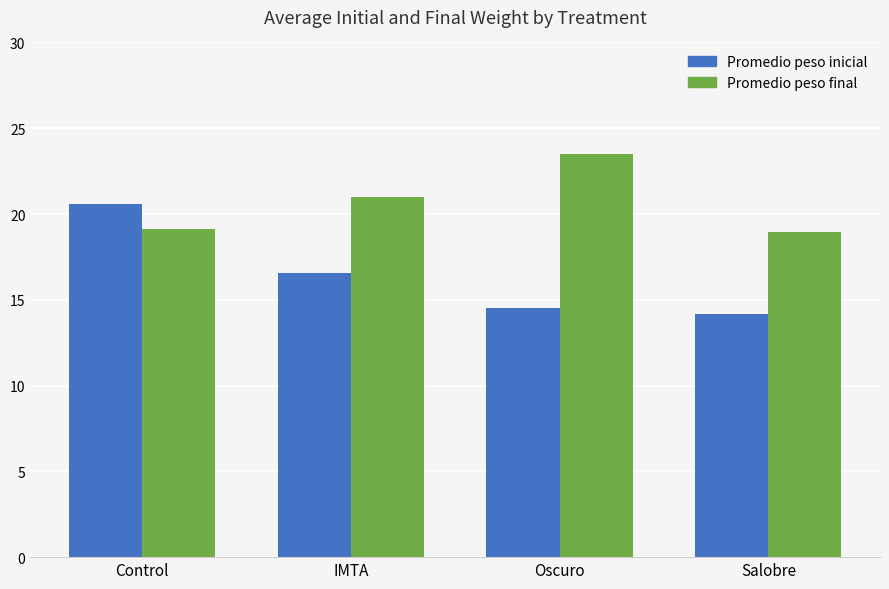

At which label does Promedio peso inicial first exceed 16?

Control